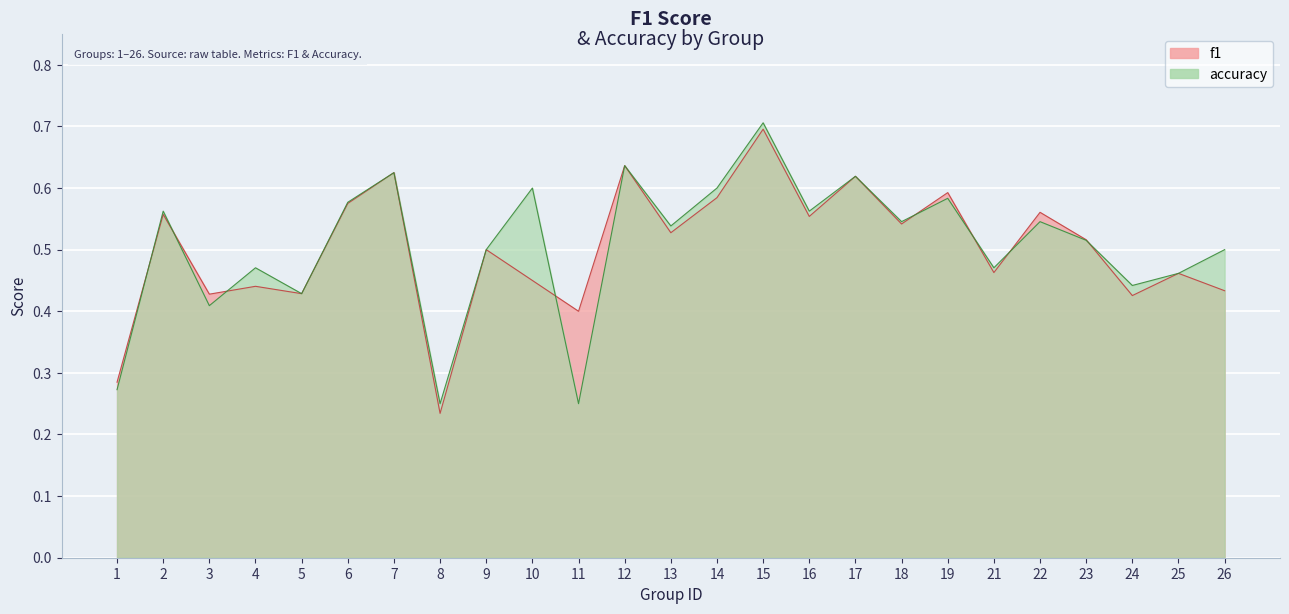

At how many categories does at least one series exceed 0?

25